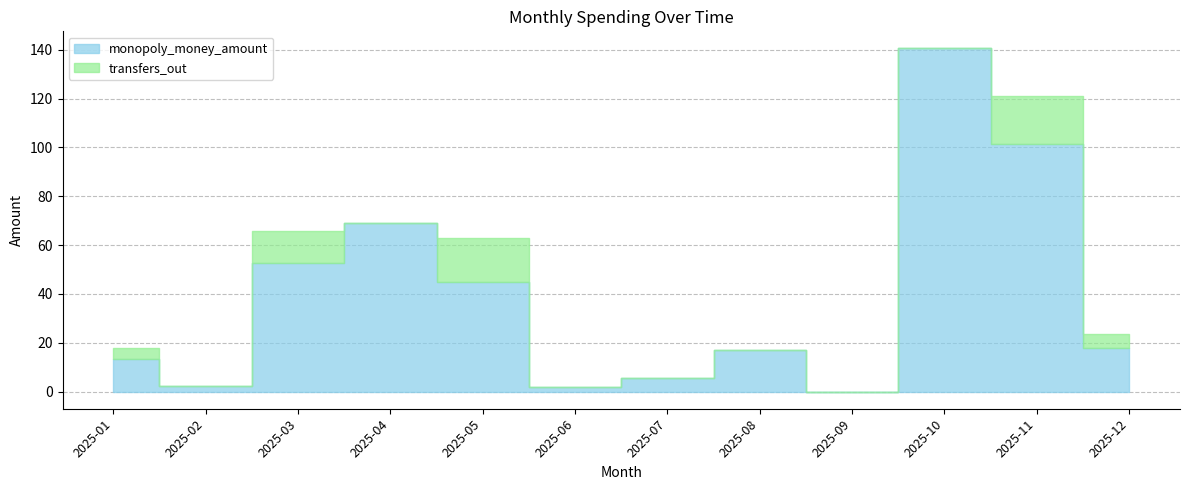

What is the total value across all series at 2025-11?

121.0